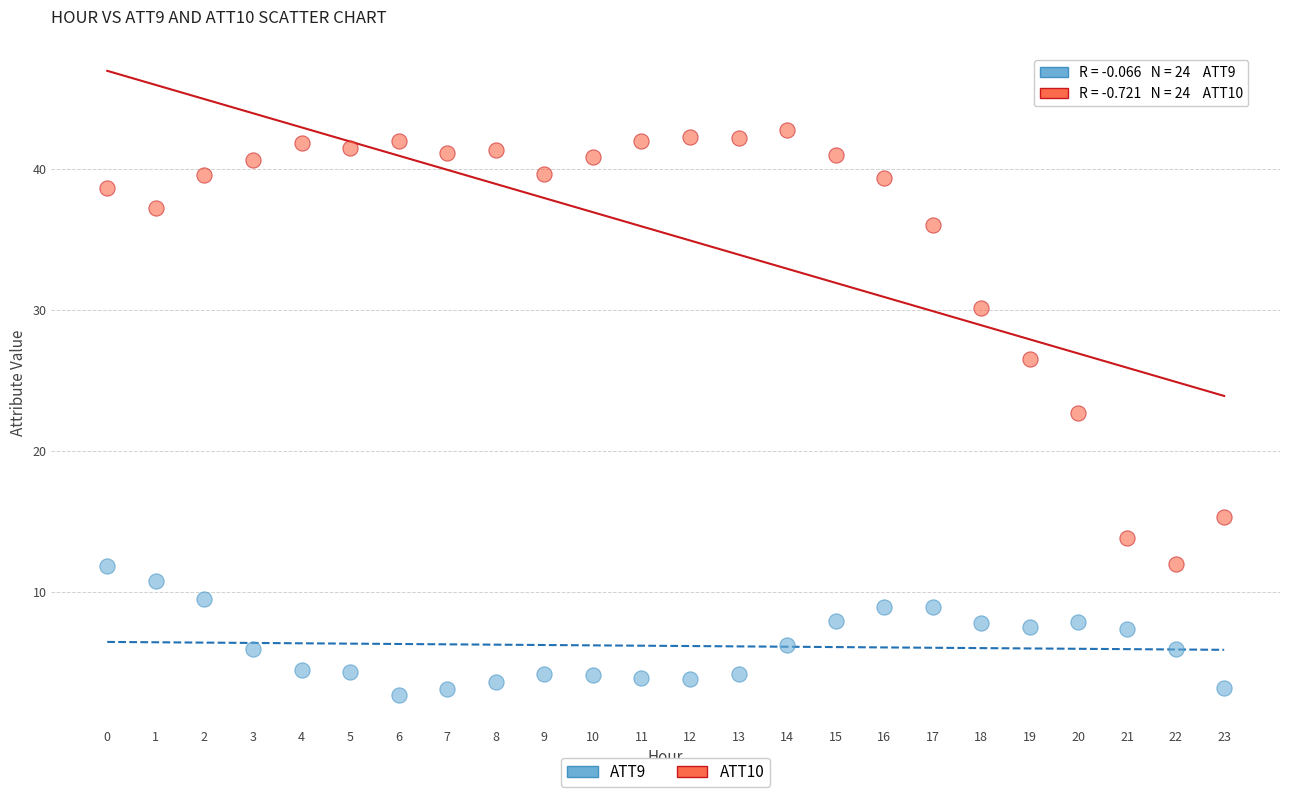

Across all series, what Y value is closest to 22?

22.7